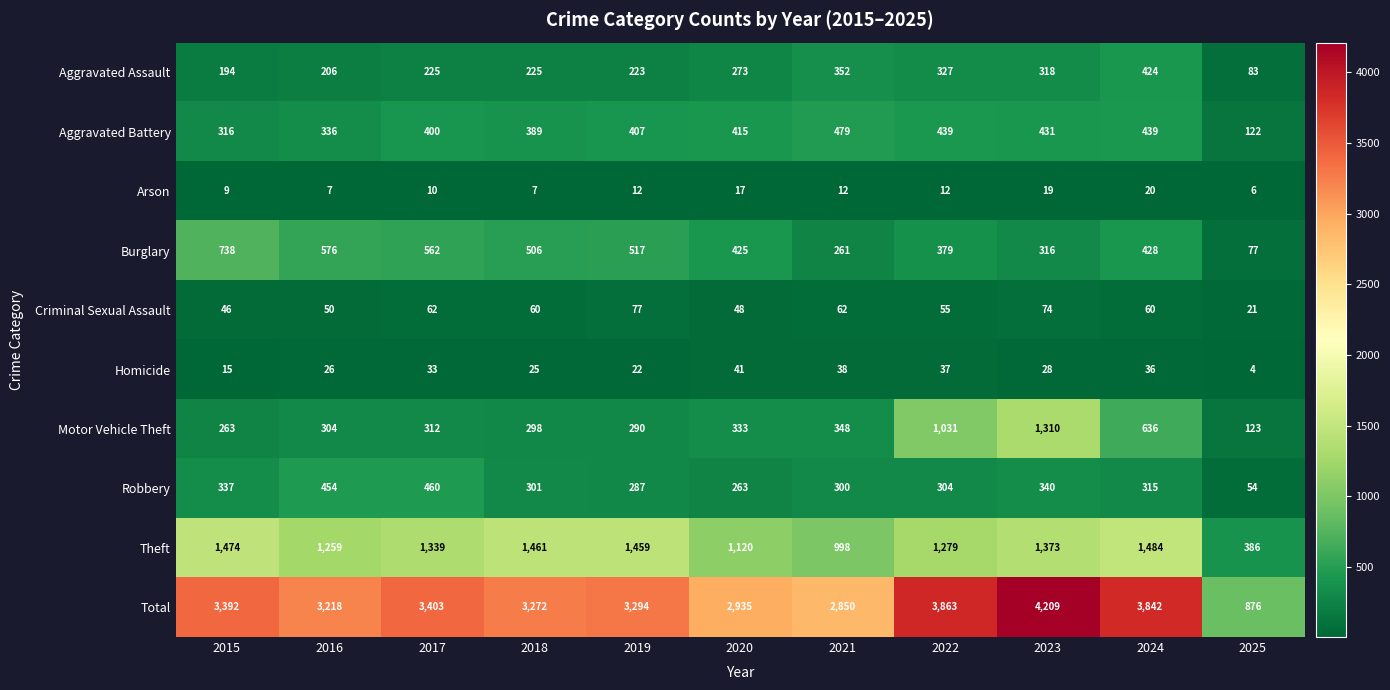

At which label is Theft closest to 935?

2021